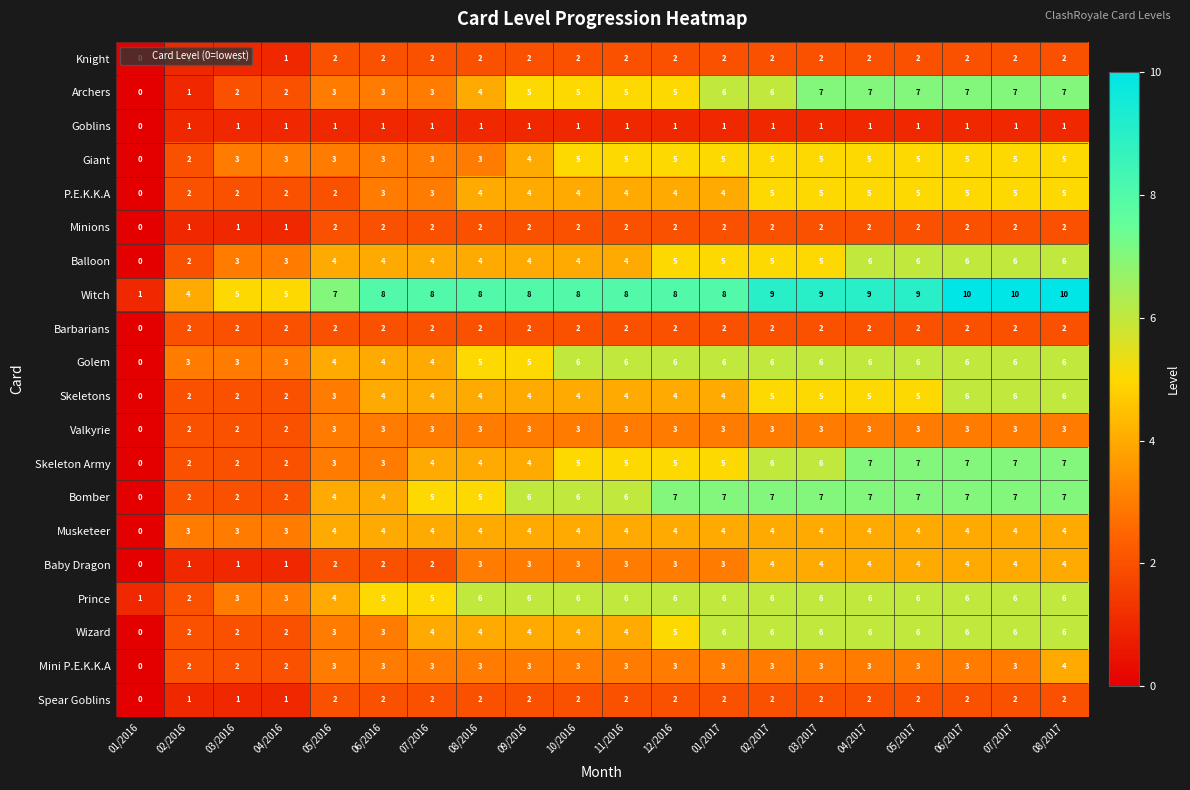

The Golem series shows 6 at 11/2016. True or false?

True